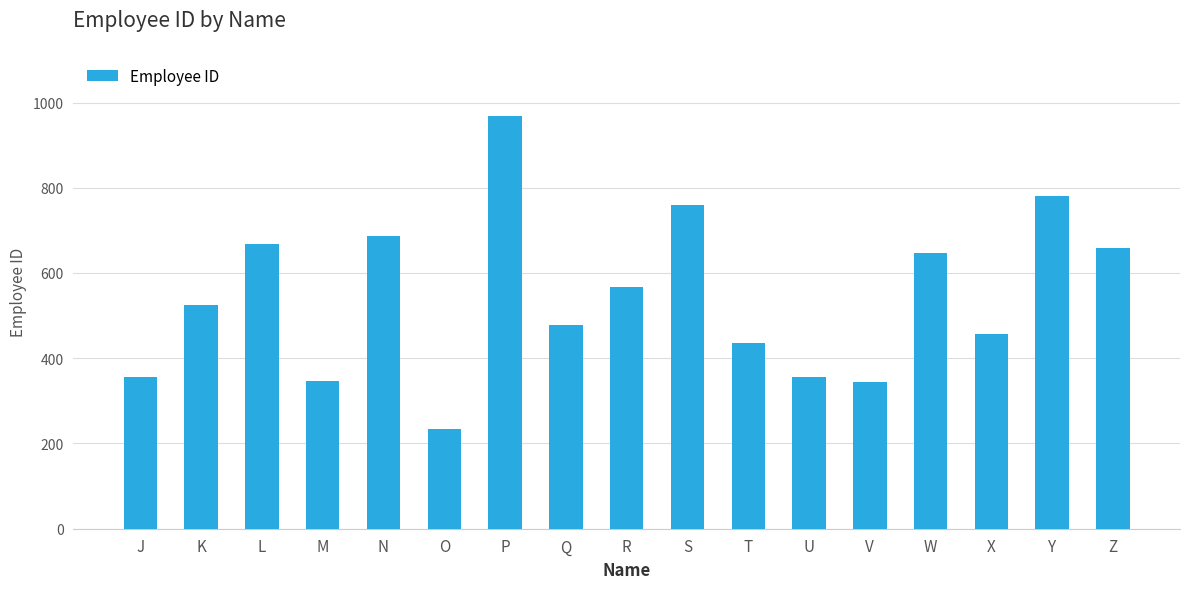

What is the difference between the maximum and minimum values?

734